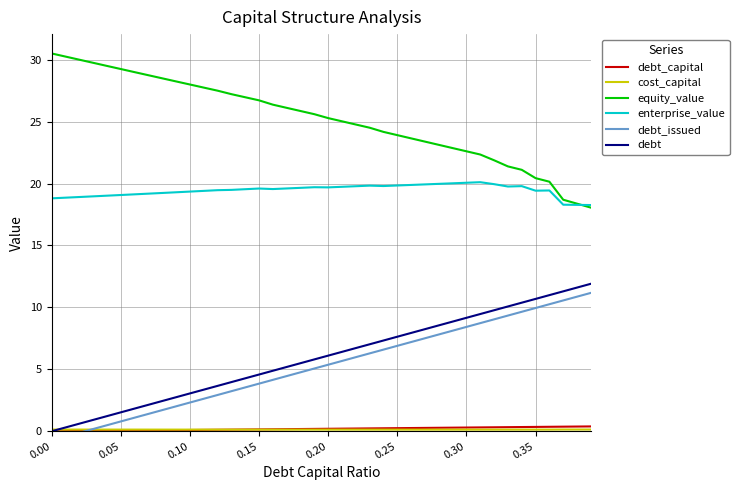

How many data points in equity_value are above 25?

22